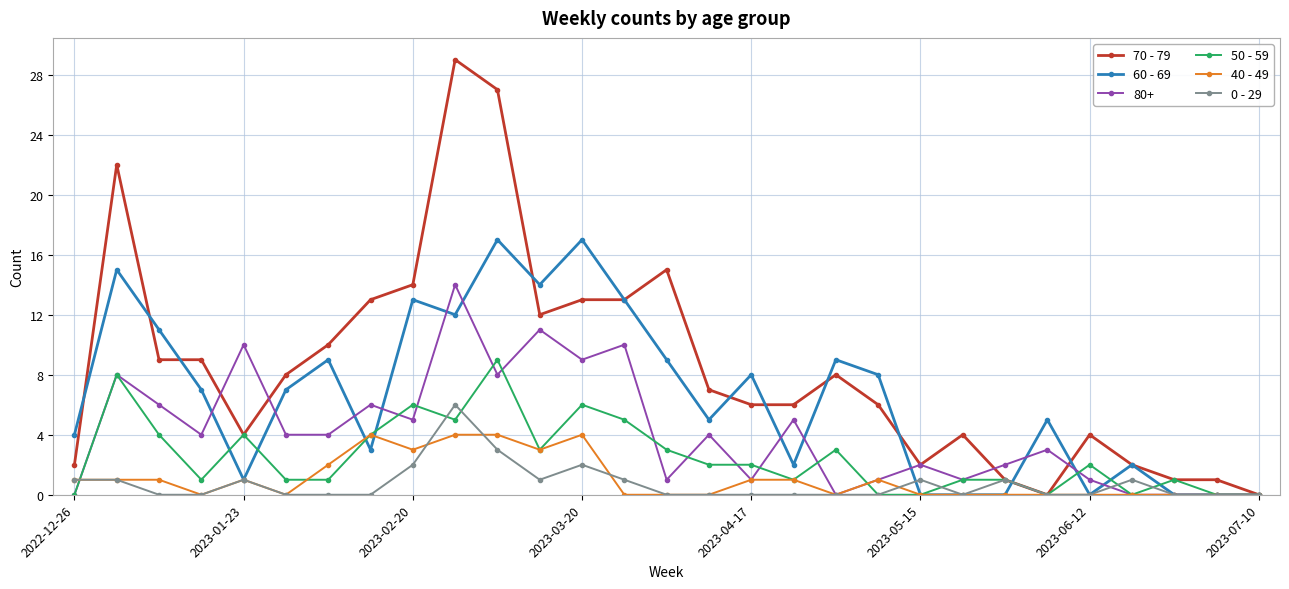

What is the highest value of the 0 - 29 series?

6